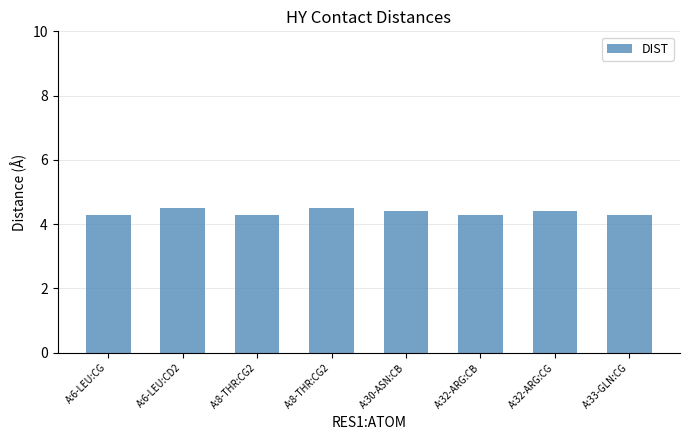

At which category does the chart reach its peak across all series?

A:6-LEU:CD2